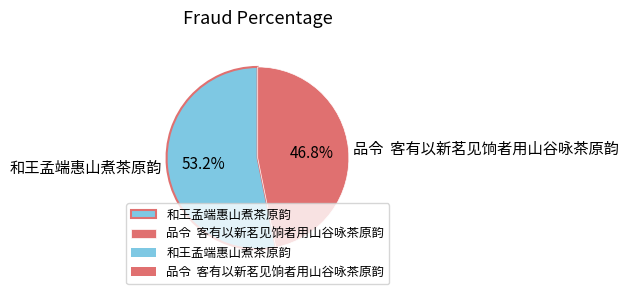

What portion of the pie excludes 品令 客有以新茗见饷者用山谷咏茶原韵?

53.2%